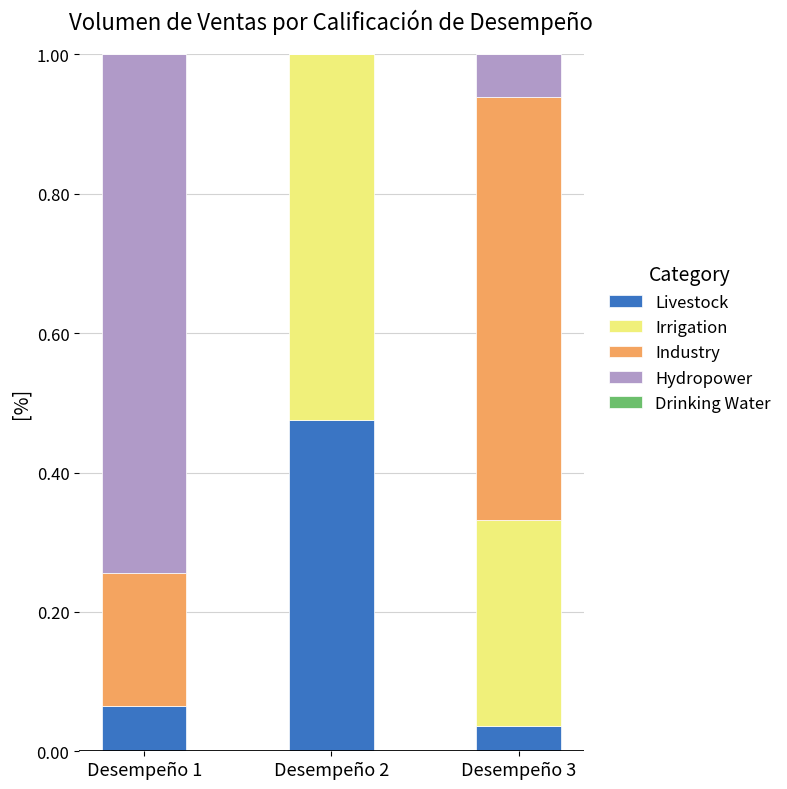

The Livestock series shows 0.8 at Desempeño 2. True or false?

False